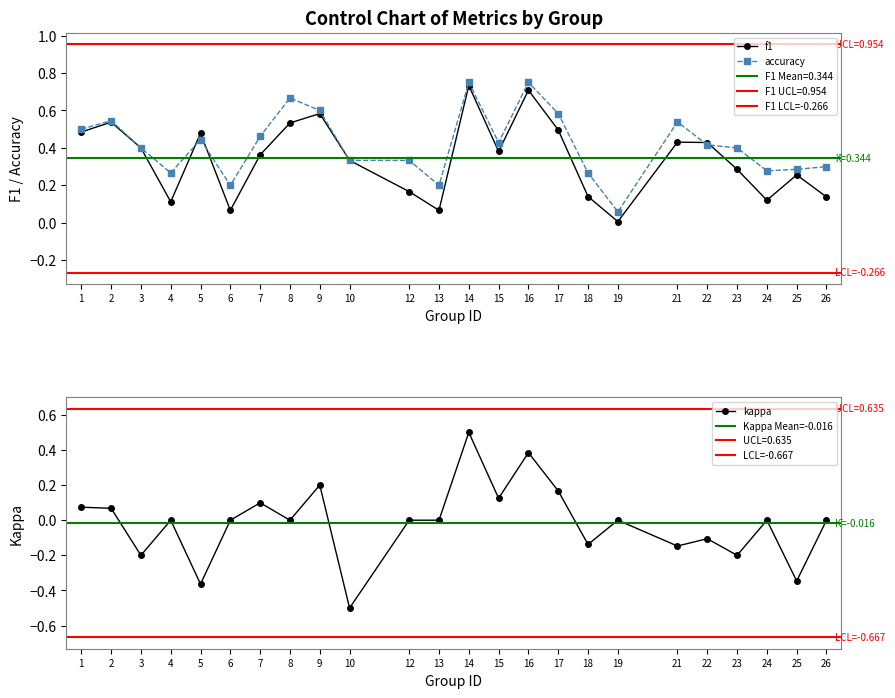

True or false: accuracy and f1 cross at least once.

True